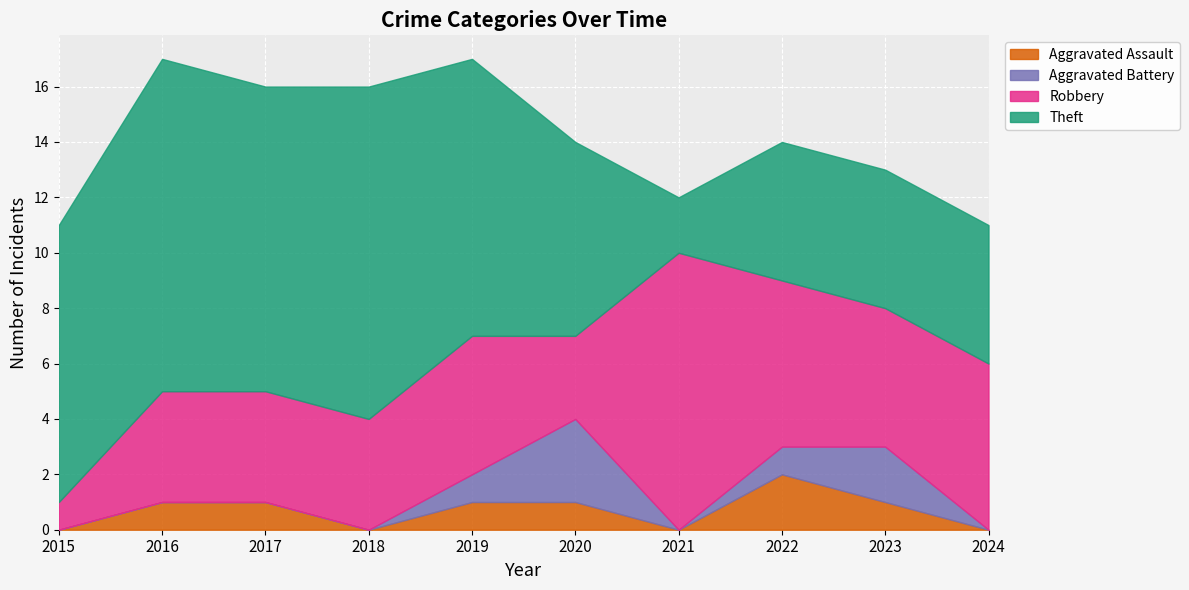

Which series has the largest range (max minus min)?

Theft